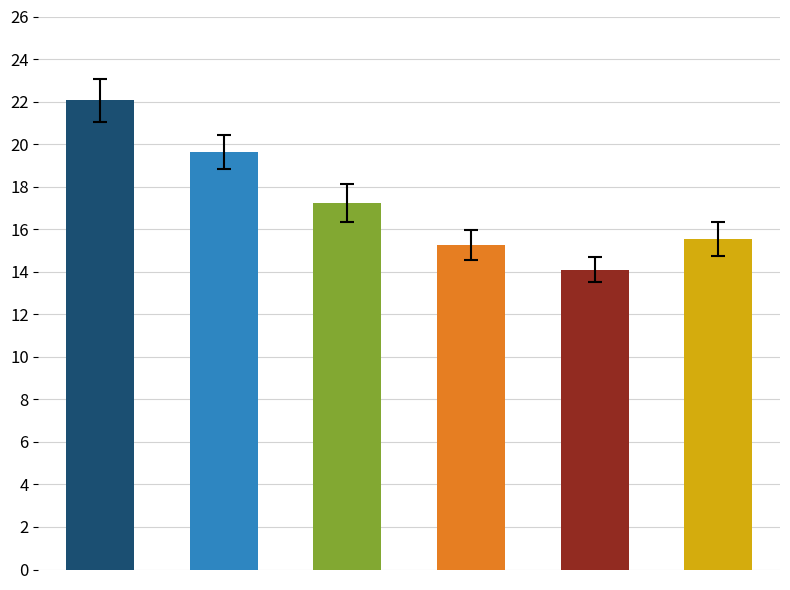

What is the smallest value displayed?

14.1